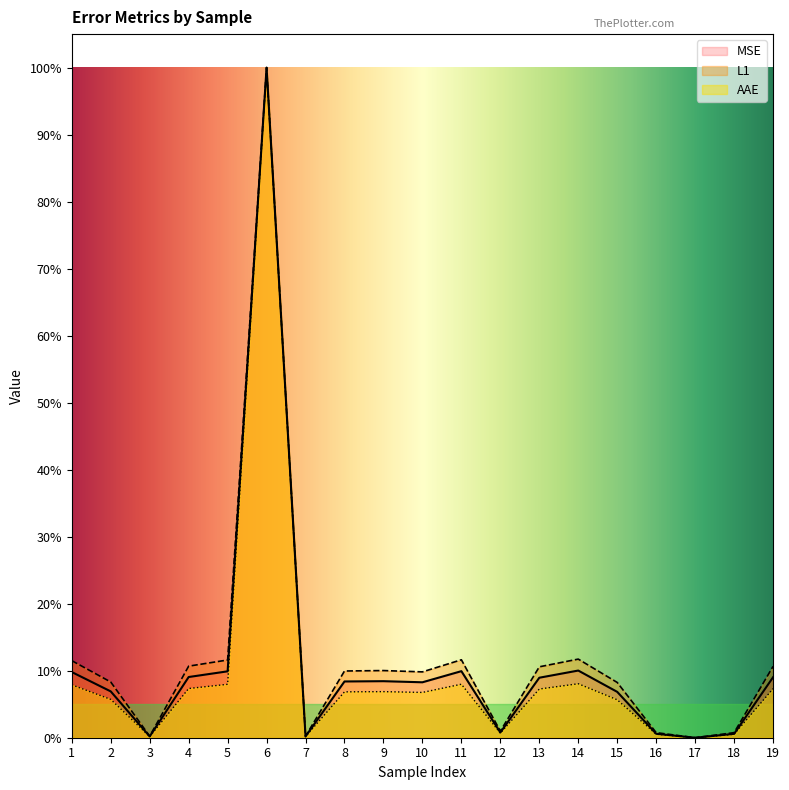

Reading right to left, what are all the values shown in this chart?

AAE: 0.1	0.0	0.0	0.0	0.1	0.1	0.1	0.0	0.1	0.1	0.1	0.1	0.0	1.0	0.1	0.1	0.0	0.1	0.1
L1: 0.1	0.0	0.0	0.0	0.1	0.1	0.1	0.0	0.1	0.1	0.1	0.1	0.0	1.0	0.1	0.1	0.0	0.1	0.1
MSE: 0.1	0.0	0.0	0.0	0.1	0.1	0.1	0.0	0.1	0.1	0.1	0.1	0.0	1.0	0.1	0.1	0.0	0.1	0.1